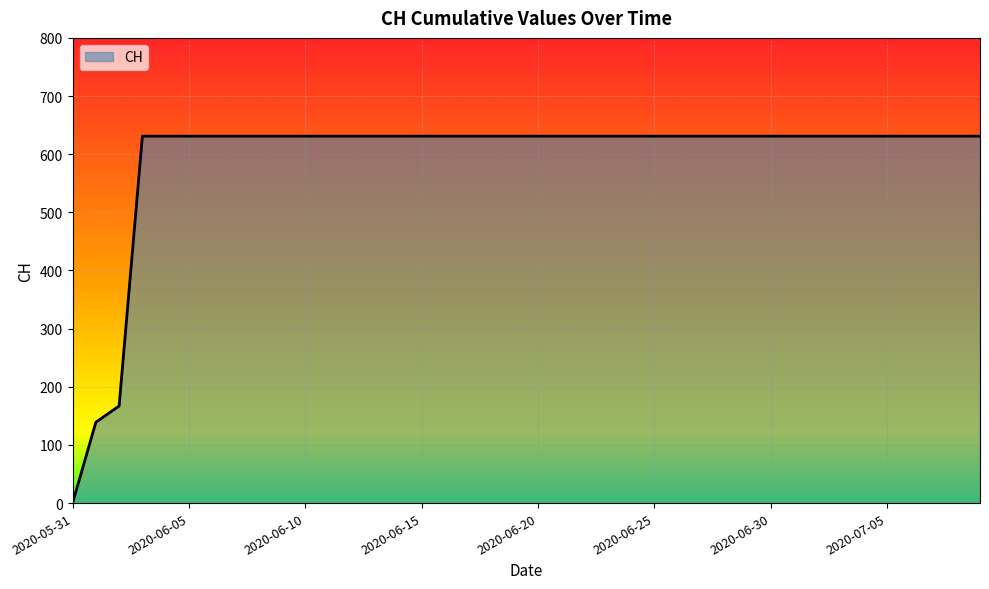

Does the chart display data point markers on the line(s)?

No